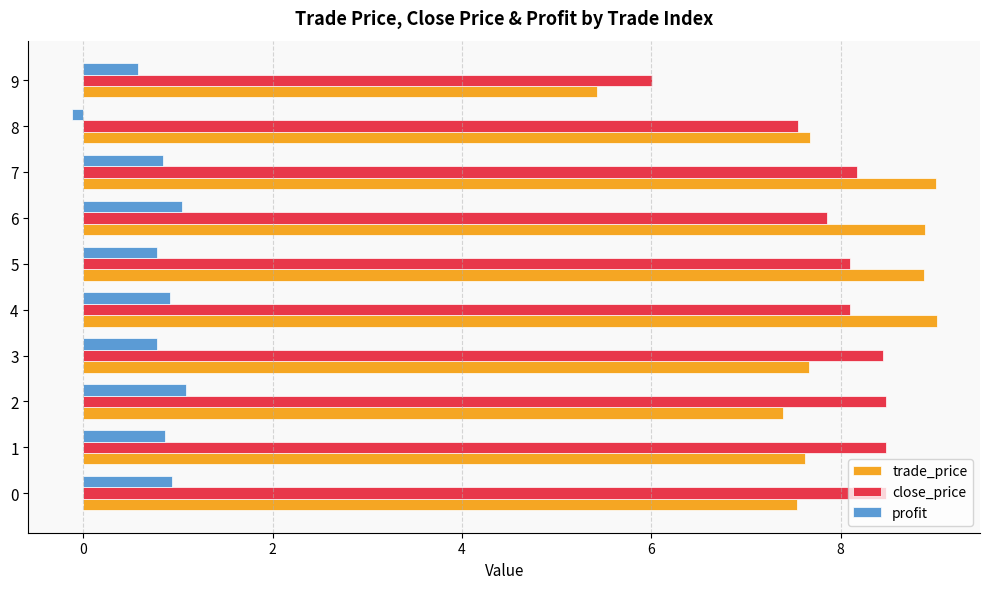

Which series changed the most between 5 and 9?

trade_price